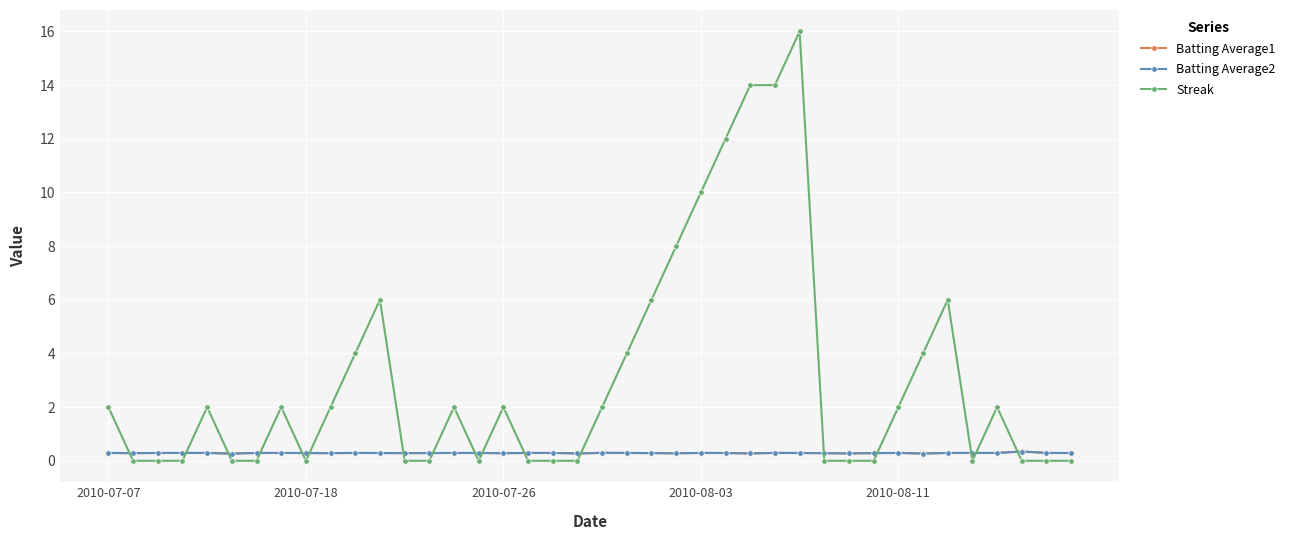

Which series has the largest total across all categories?

Streak